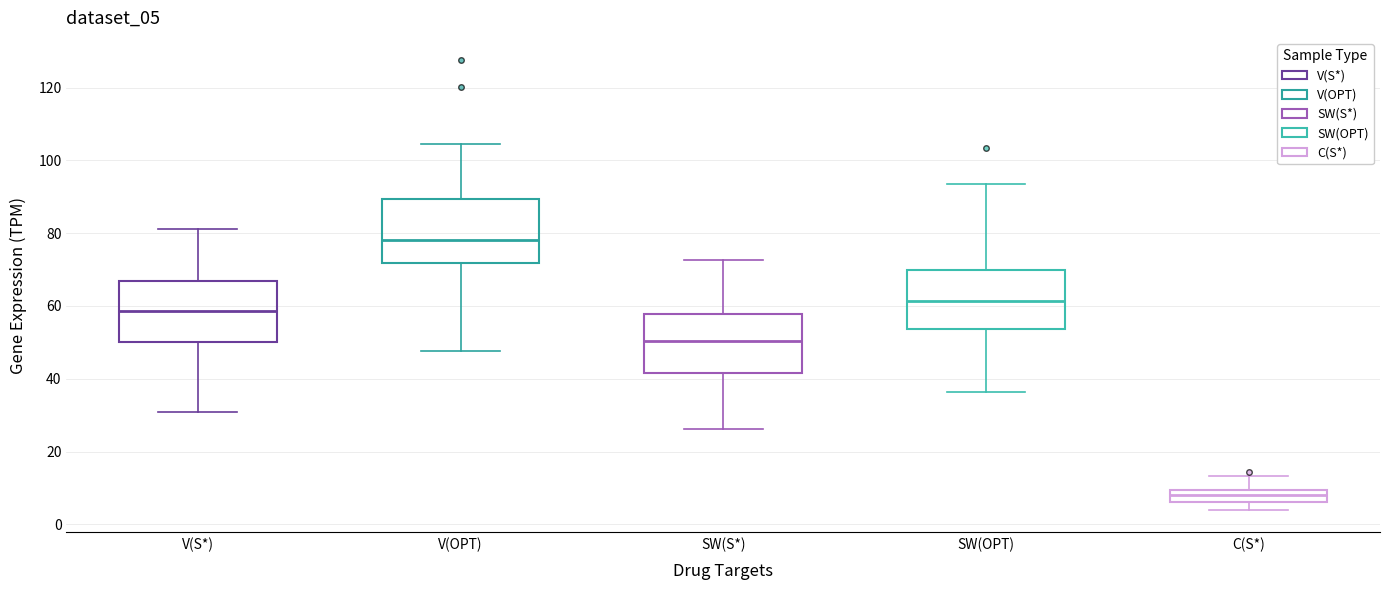

Where is the upper edge of the box for SW(S*) on the y-axis? The values are not printed on the chart, so give them approximately, as read against the axis.

58